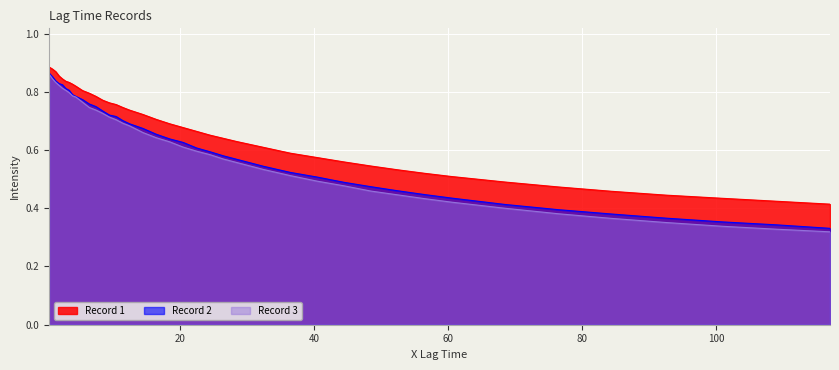

Which series has the largest total across all categories?

Record 1